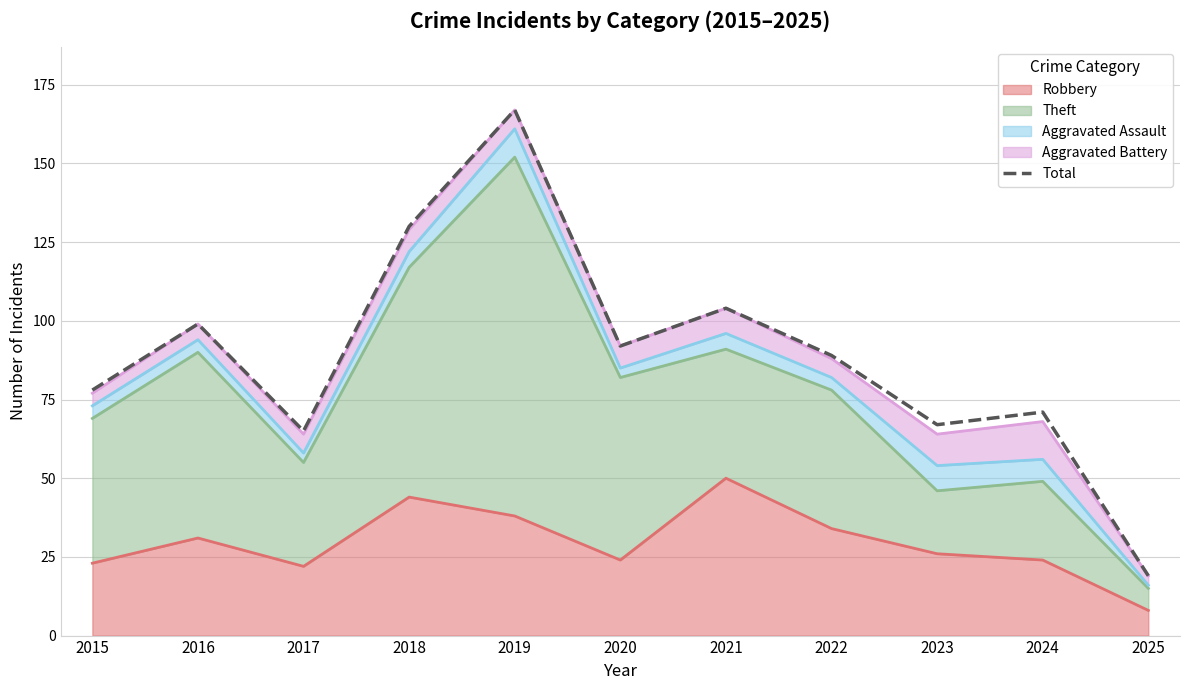

Which category has the lowest value across all series?

2025